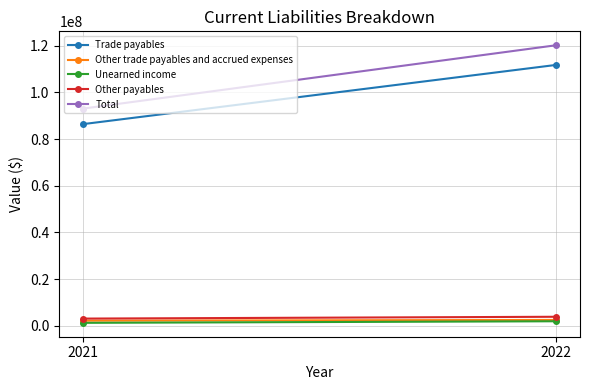

What are all the series names shown in the legend?

Trade payables, Other trade payables and accrued expenses, Unearned income, Other payables, Total